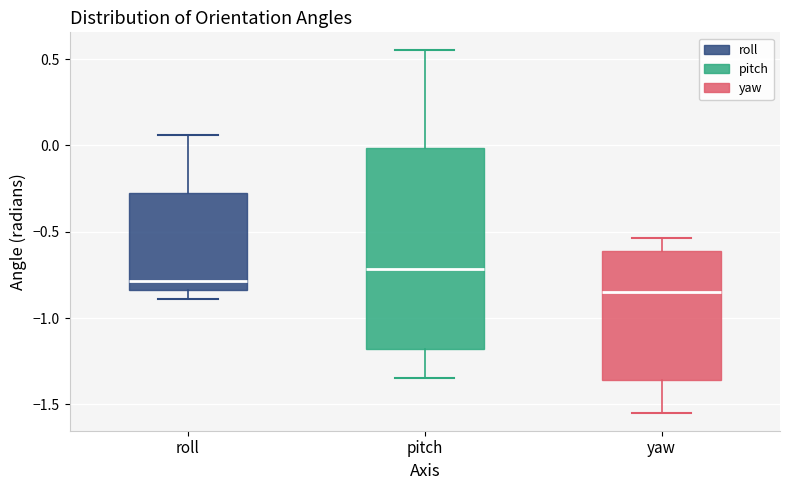

Comparing the boxes themselves (not the whiskers), which one is the tallest?

pitch